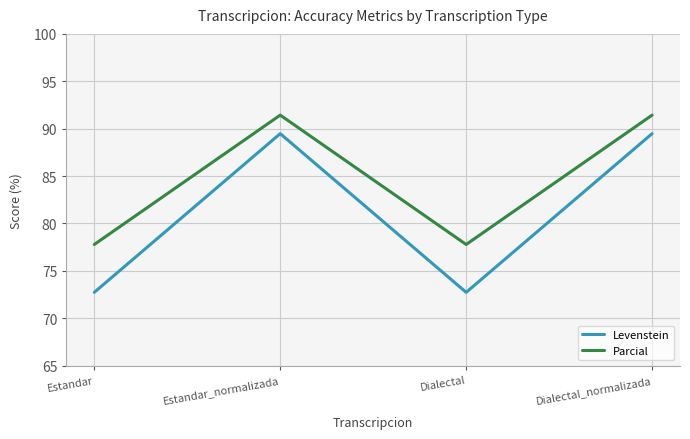

What is the smallest value displayed?

72.7